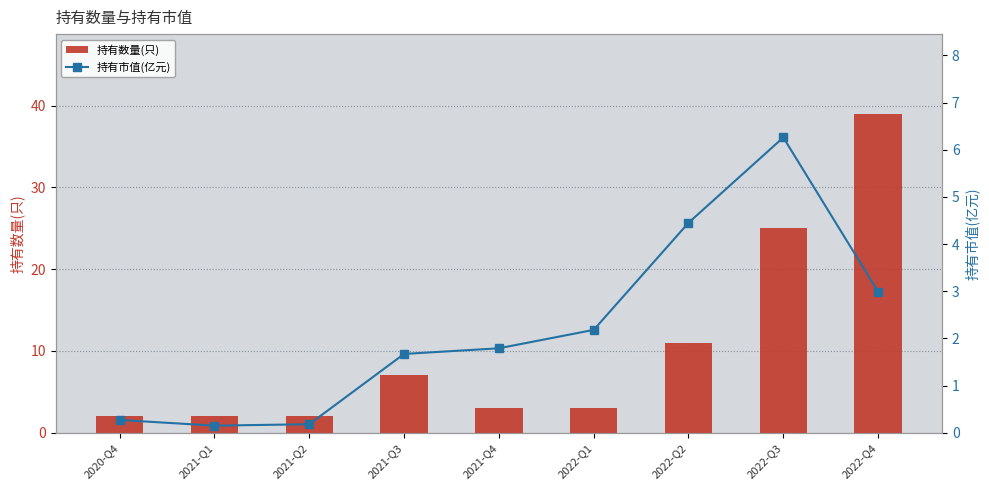

What is the maximum value for 持有市值(亿元)?

6.3